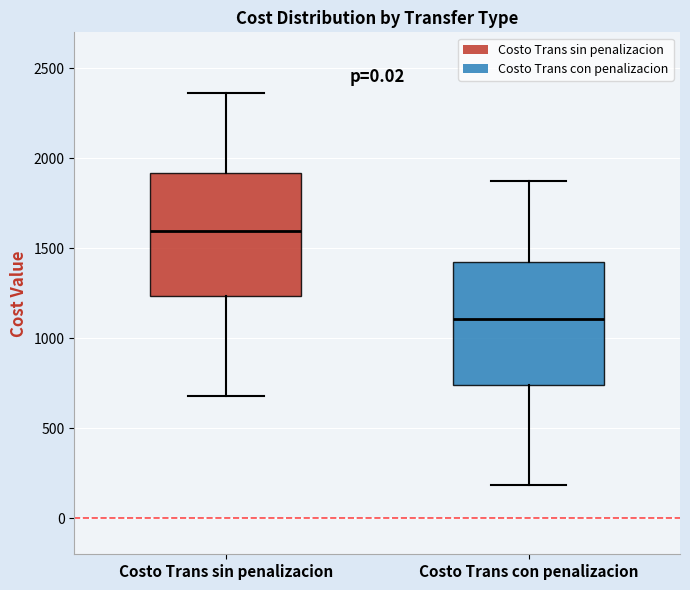

Which box has the highest median line?

Costo Trans sin penalizacion